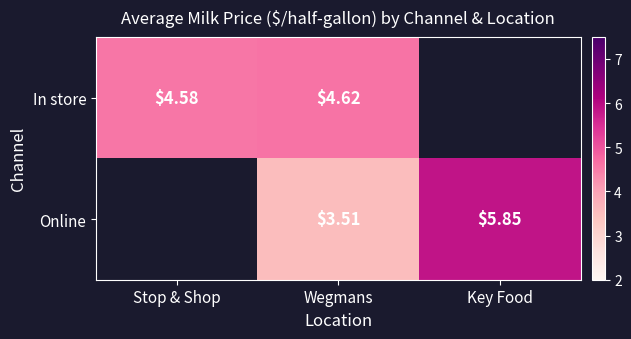

At how many categories does at least one series exceed 5?

1